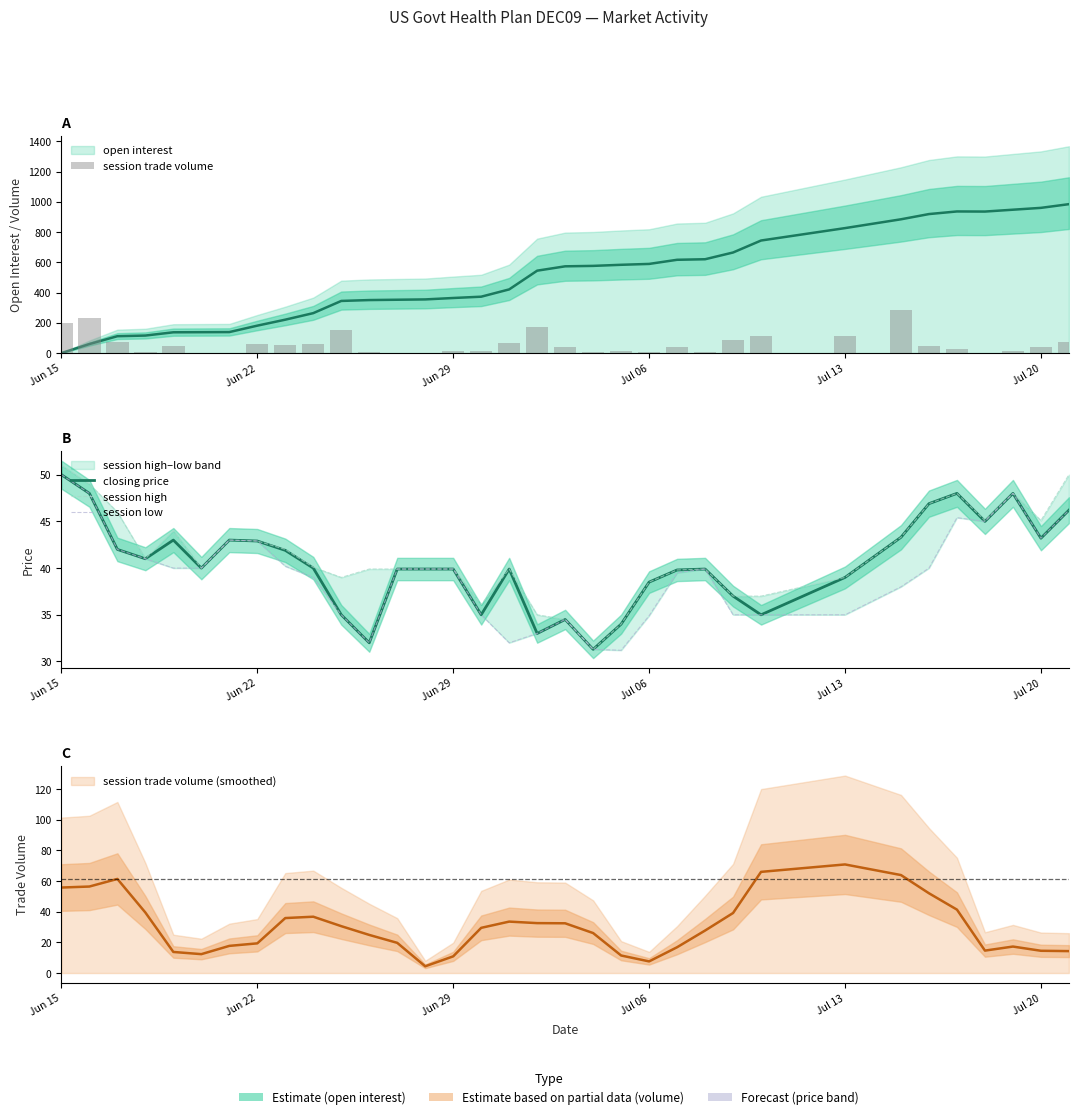

What is the highest value of the session high series?

51.0